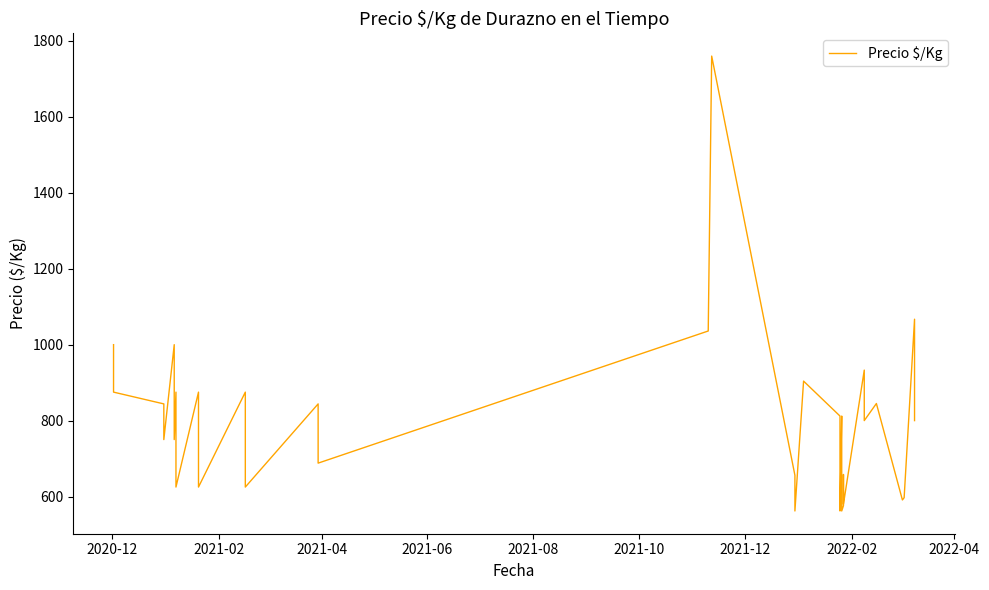

How many distinct data groups are displayed?

1